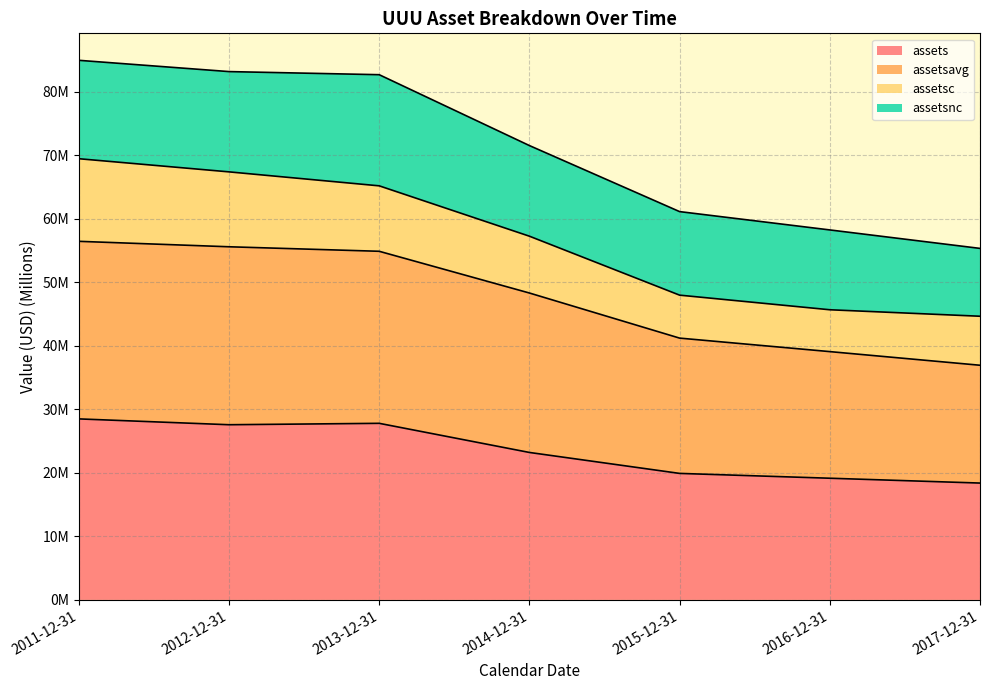

What is the average value of the assets series?

23.5